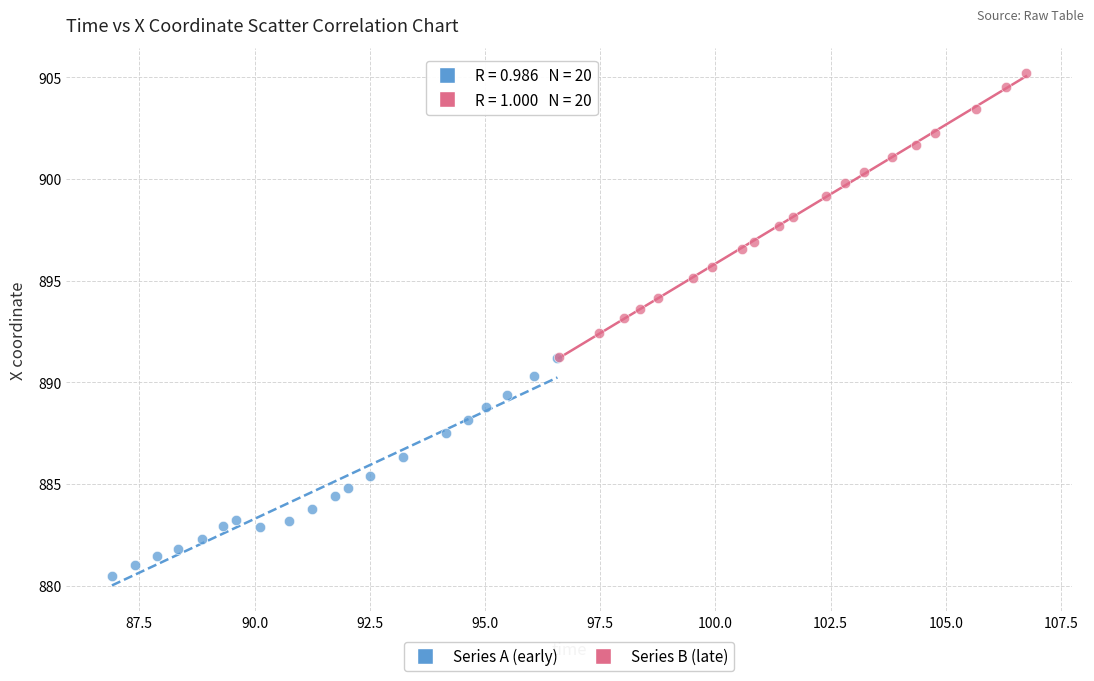

Which series reaches the minimum Y coordinate?

Series A (early)